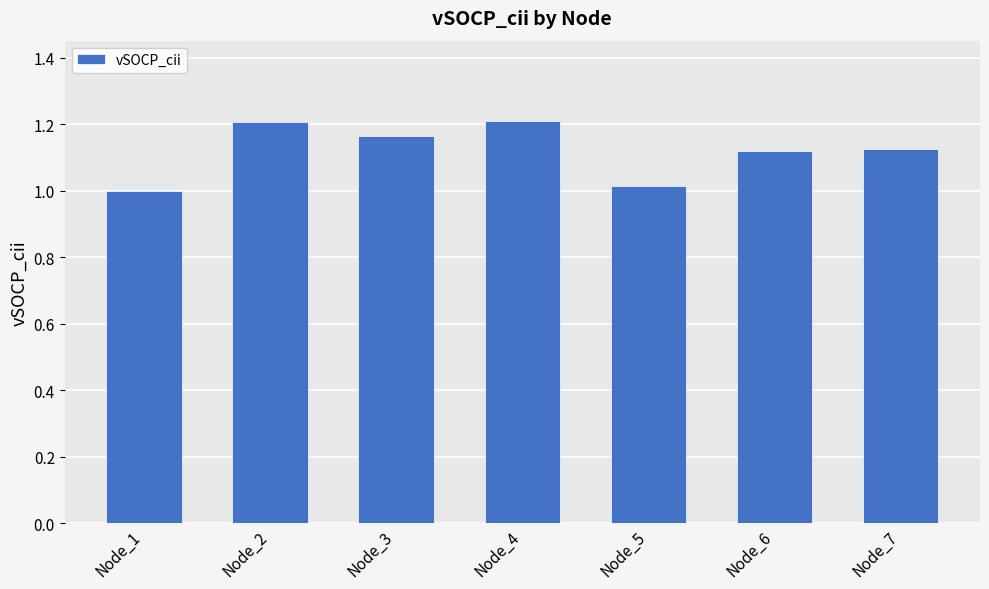

What is the ratio of the value at Node_7 to the value at Node_2?

0.9